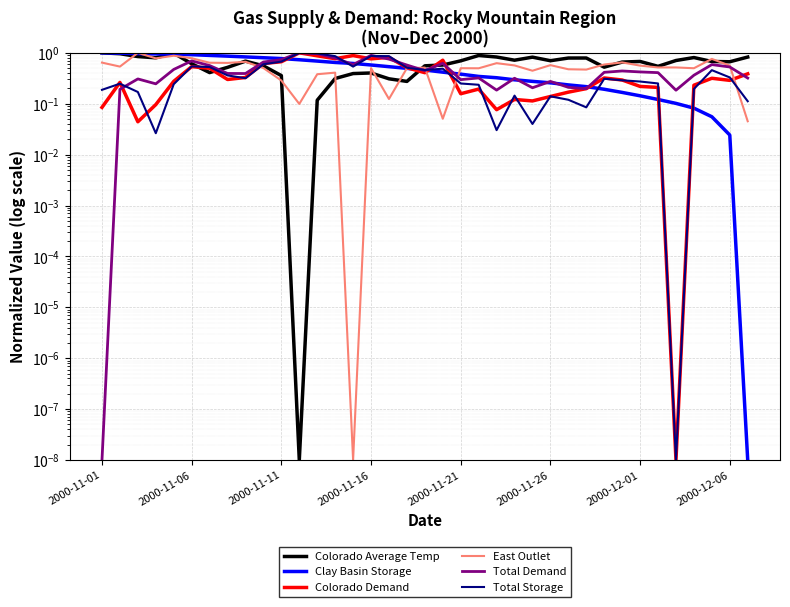

Where do Clay Basin Storage and Colorado Average Temp first cross each other?

2000-11-16 and 2000-11-21